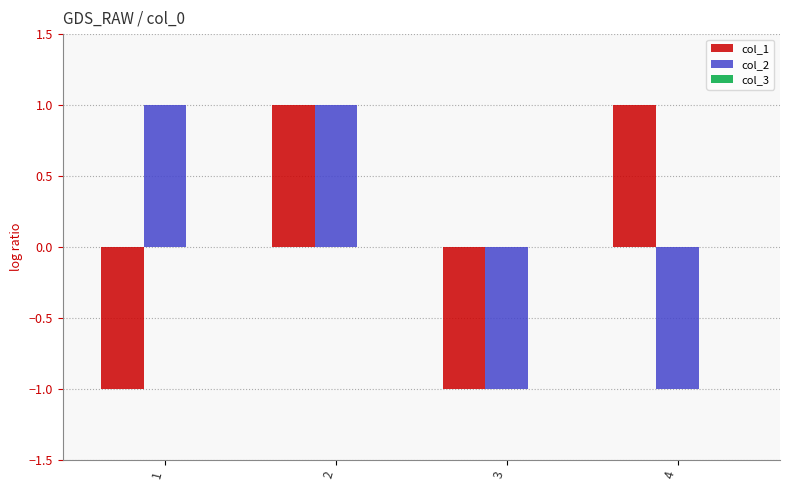

Which series changed the most between 1 and 3?

col_2